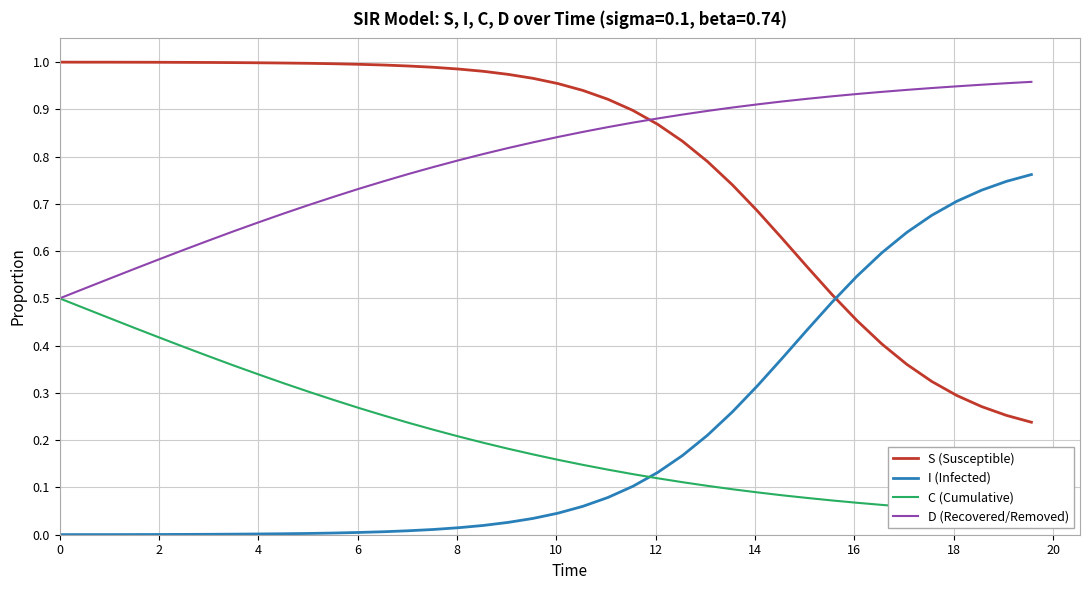

True or false: I (Infected) and D (Recovered/Removed) intersect in this chart.

False